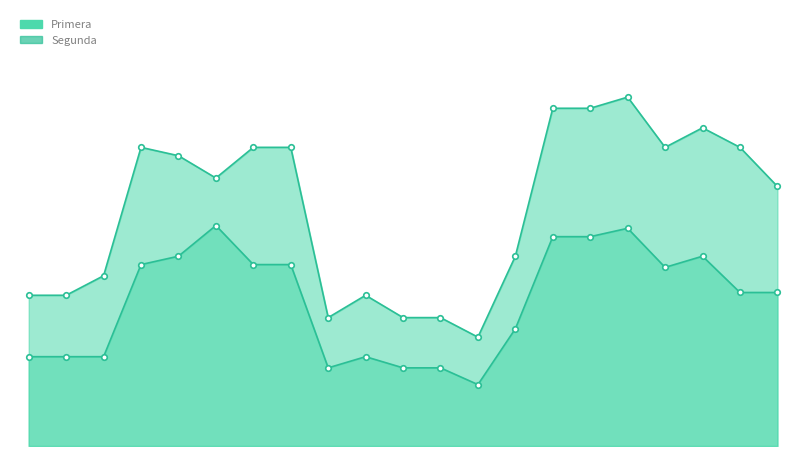

What is the minimum value for Segunda?

22